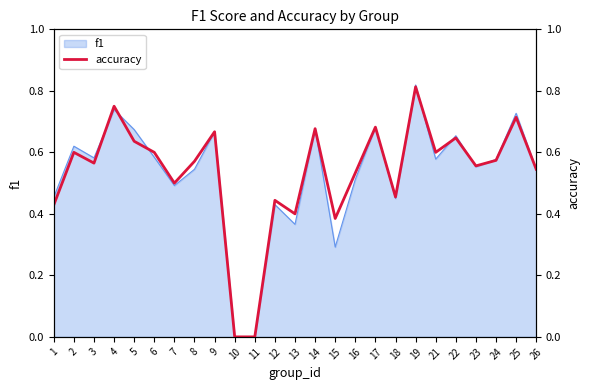

What is the sum of the values at 2 and 21?

1.2